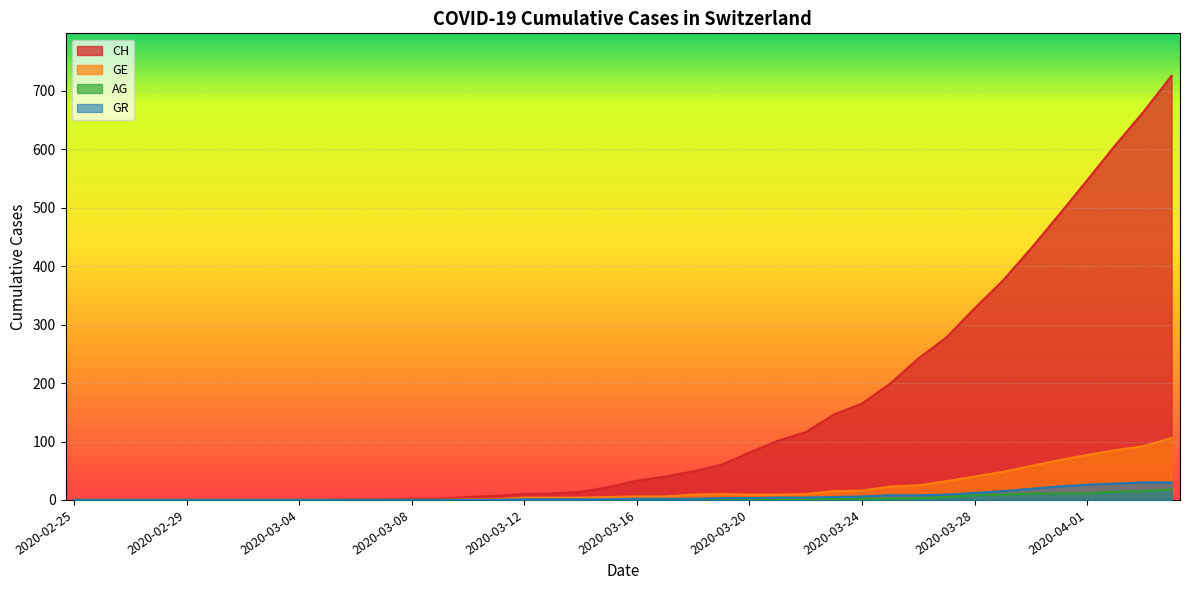

What is the difference between the highest and lowest values at 2020-03-12?

10